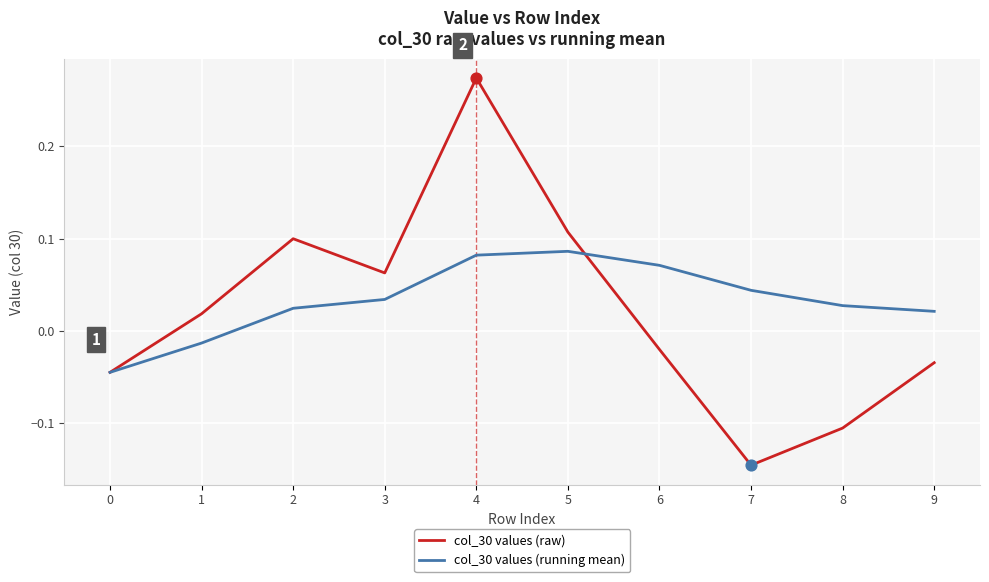

Which series has the largest range (max minus min)?

col_30 values (raw)